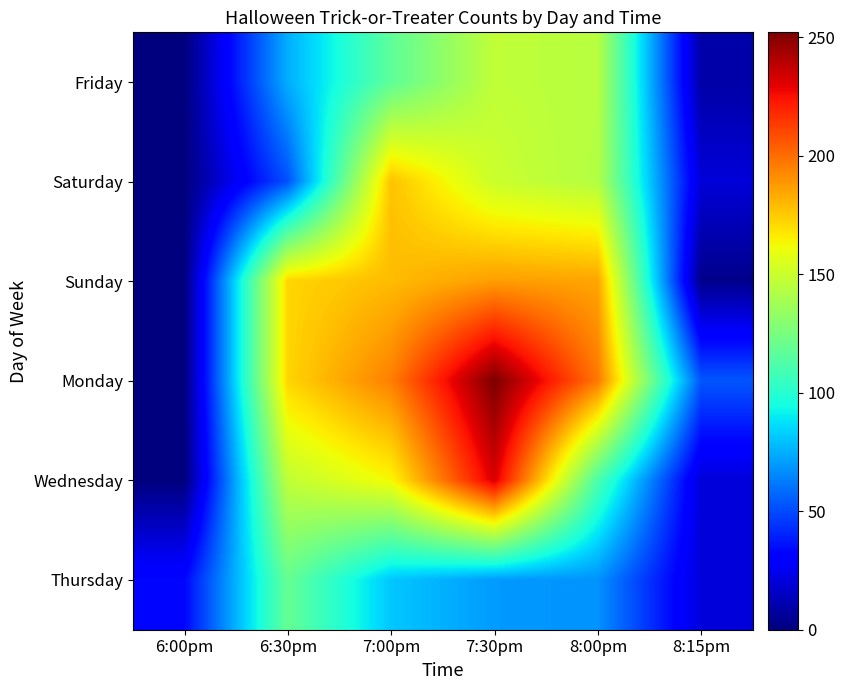

How many values in the Wednesday series exceed 147?

2